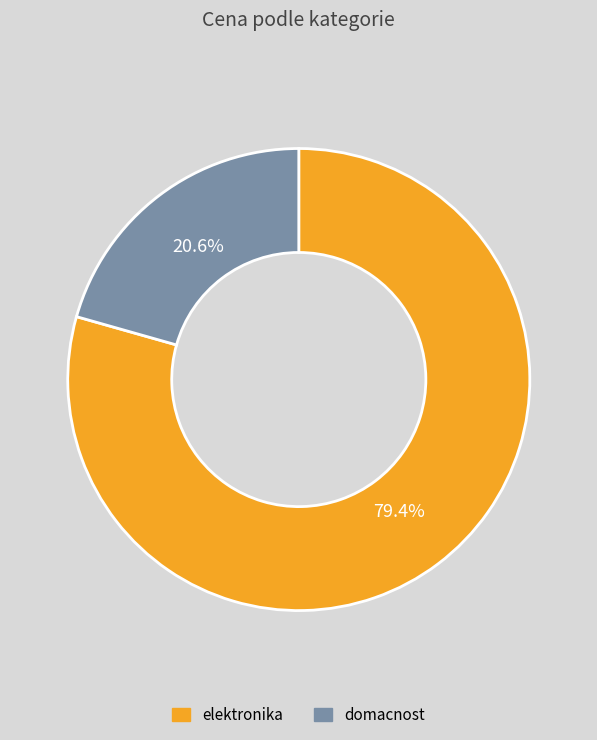

Combined, what portion of the pie is domacnost and elektronika?

100.0%